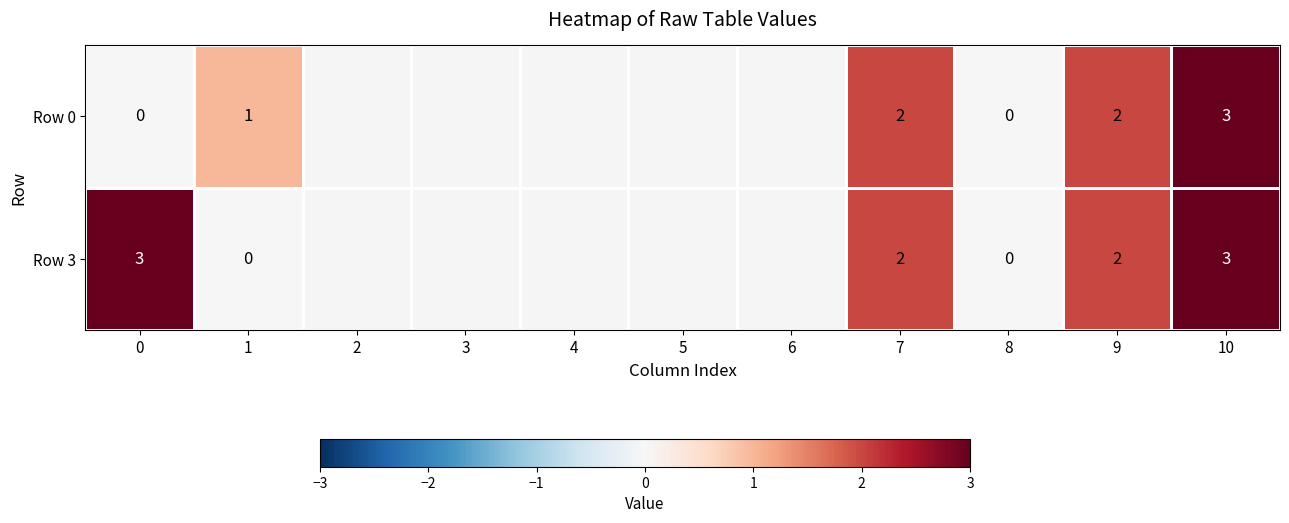

At which label is Row 0 closest to 1?

1